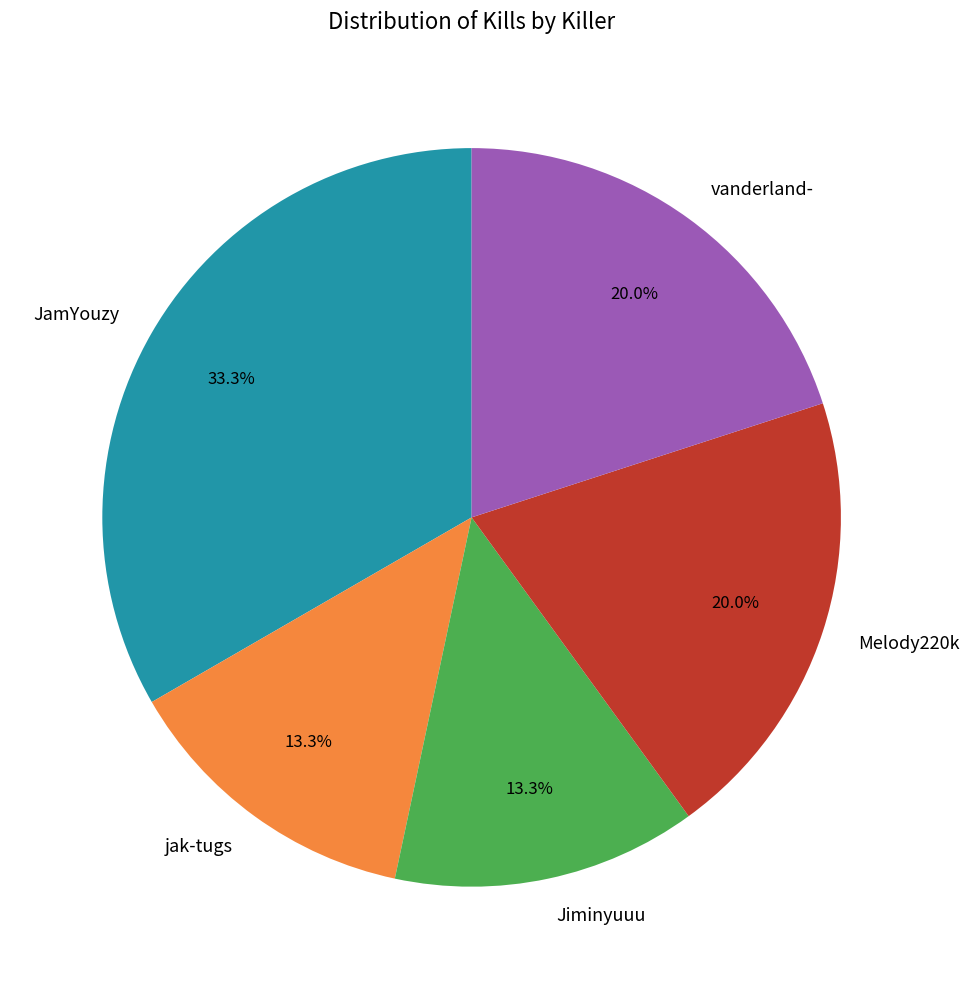

To the nearest percent, what is the average slice percentage?

20%